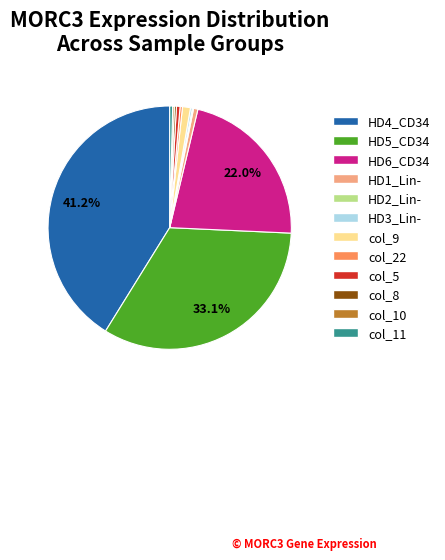

To the nearest percent, what is the difference between the largest and smallest slice percentages?

41%